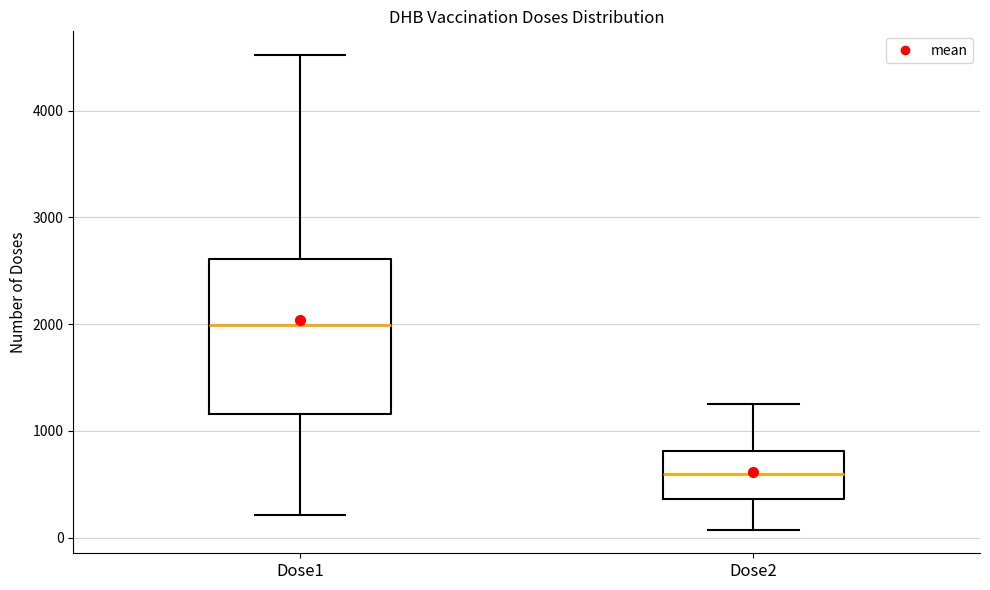

Reading left to right, transcribe this box plot: for each box, give where its median line is, the range the box spans, and where its two whiskers end, as read against the y-axis. The values are not printed on the chart, so give them approximately, as read against the axis.

Dose1: median 2000, box 1200 to 2600, whiskers 200 to 4500
Dose2: median 600, box 400 to 800, whiskers 100 to 1200